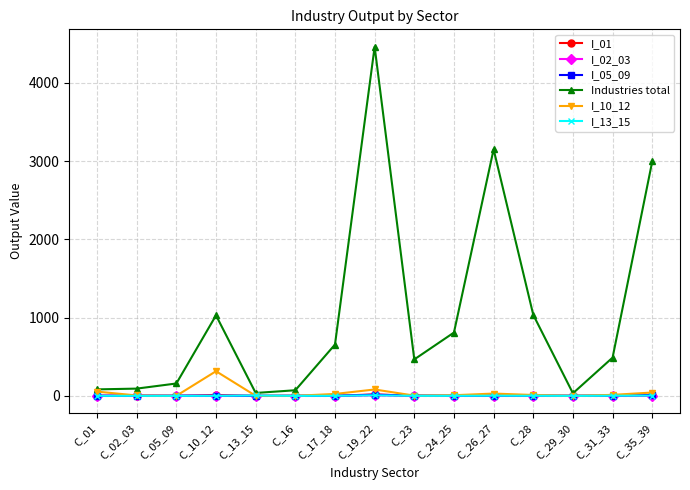

True or false: I_02_03 has more than 0 points higher than both neighbors.

True